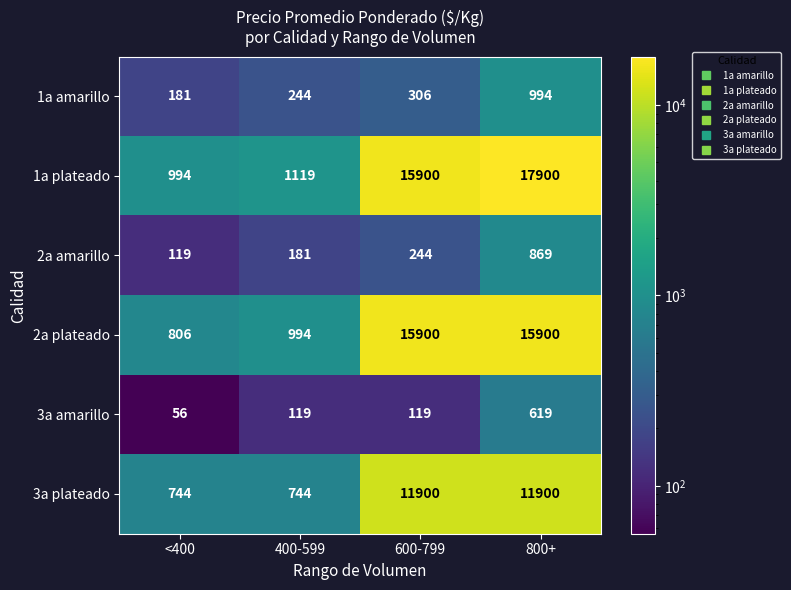

Reading left to right, what are all the values shown in this chart?

1a amarillo: <400=181	400-599=244	600-799=306	800+=994
1a plateado: <400=994	400-599=1119	600-799=15900	800+=17900
2a amarillo: <400=119	400-599=181	600-799=244	800+=869
2a plateado: <400=806	400-599=994	600-799=15900	800+=15900
3a amarillo: <400=56	400-599=119	600-799=119	800+=619
3a plateado: <400=744	400-599=744	600-799=11900	800+=11900